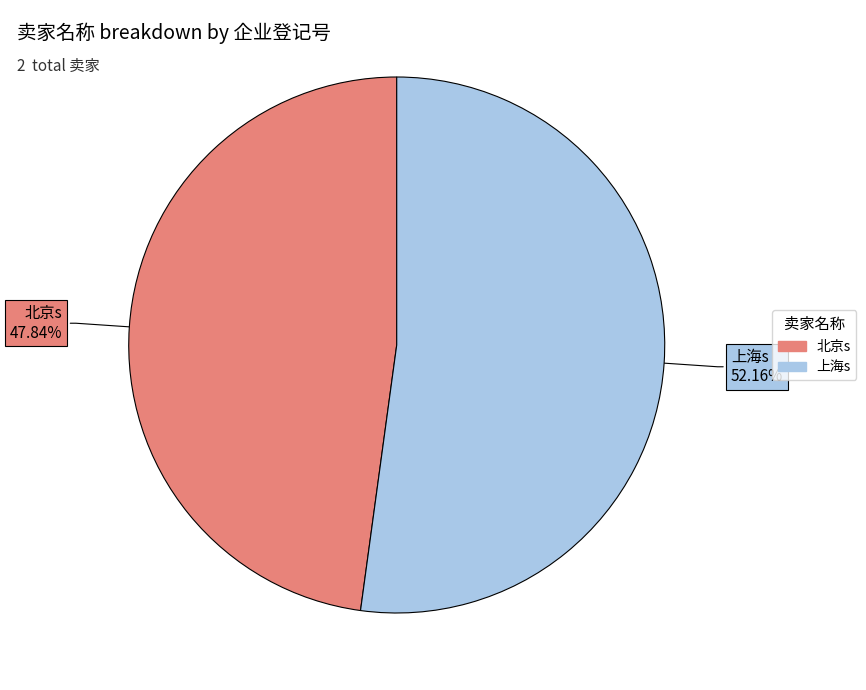

Approximately how many times larger is the value at 北京s compared to 上海s?

0.9